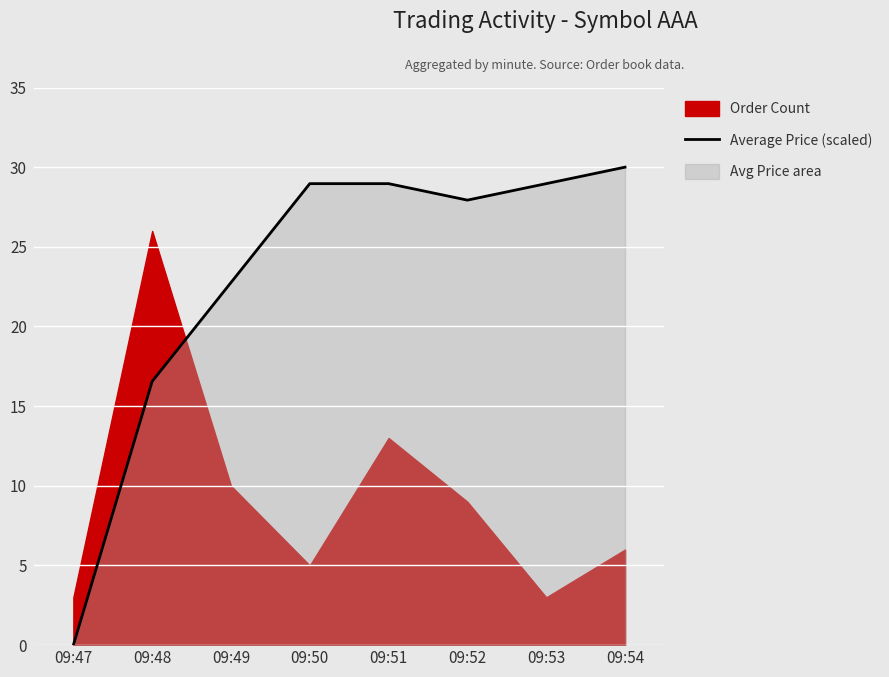

Reading left to right, what are all the values shown in this chart?

09:47=0.0	09:48=16.6	09:49=22.8	09:50=29.0	09:51=29.0	09:52=27.9	09:53=29.0	09:54=30.0